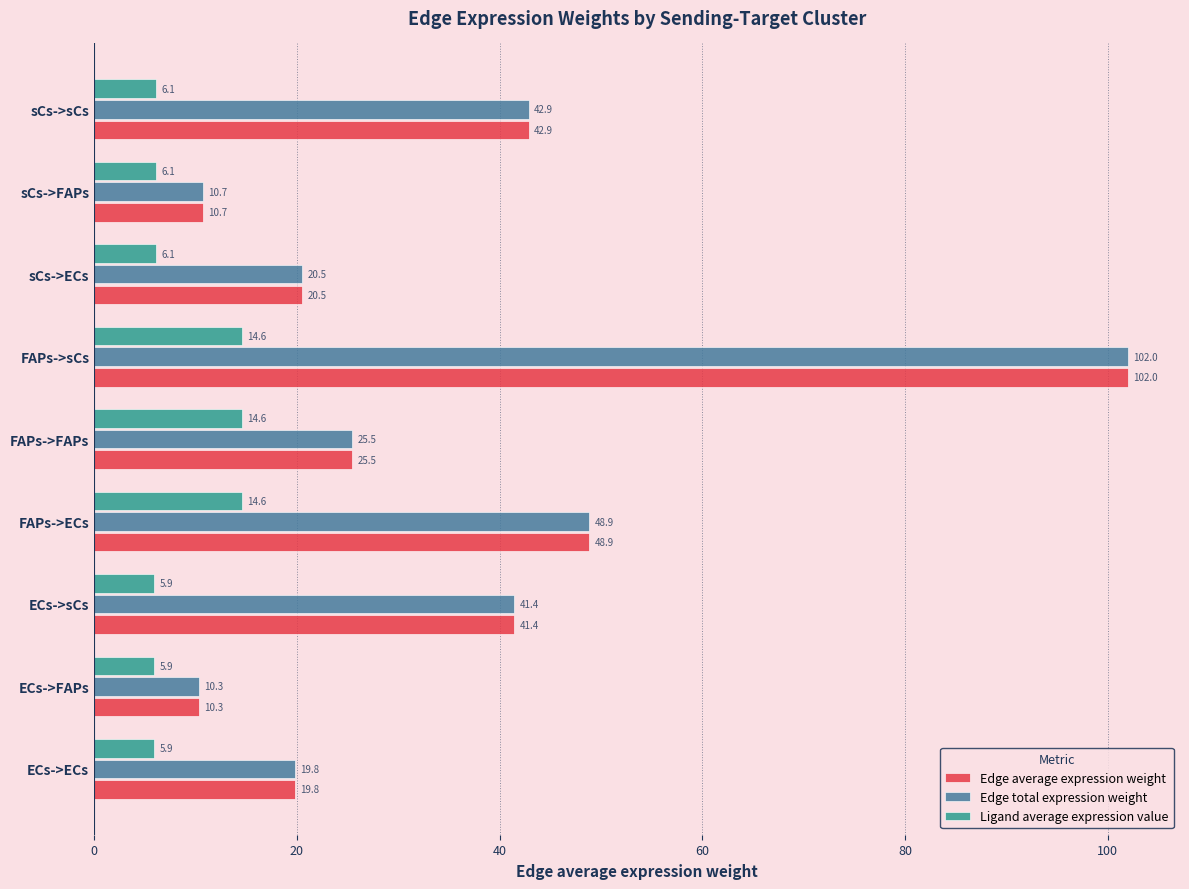

What is the approximate value of Edge total expression weight at sCs->sCs?

42.9